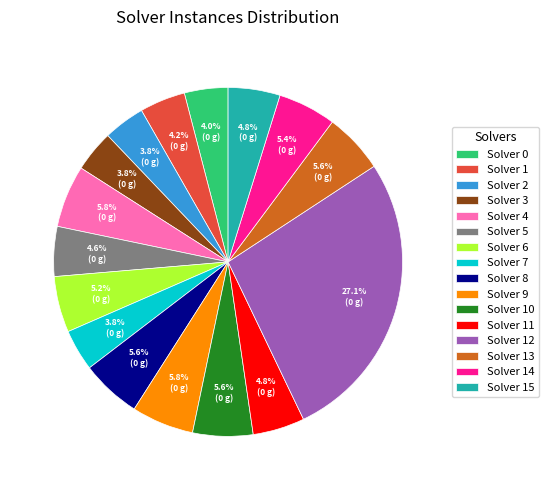

Does any single category account for the majority?

No